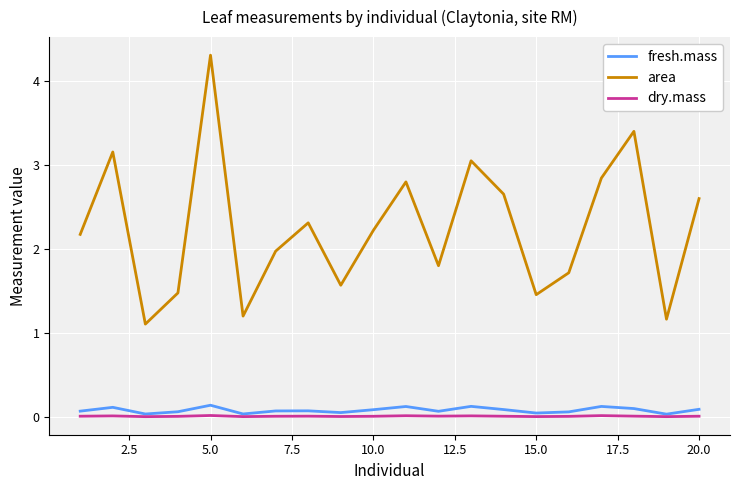

True or false: fresh.mass and area cross at least once.

False